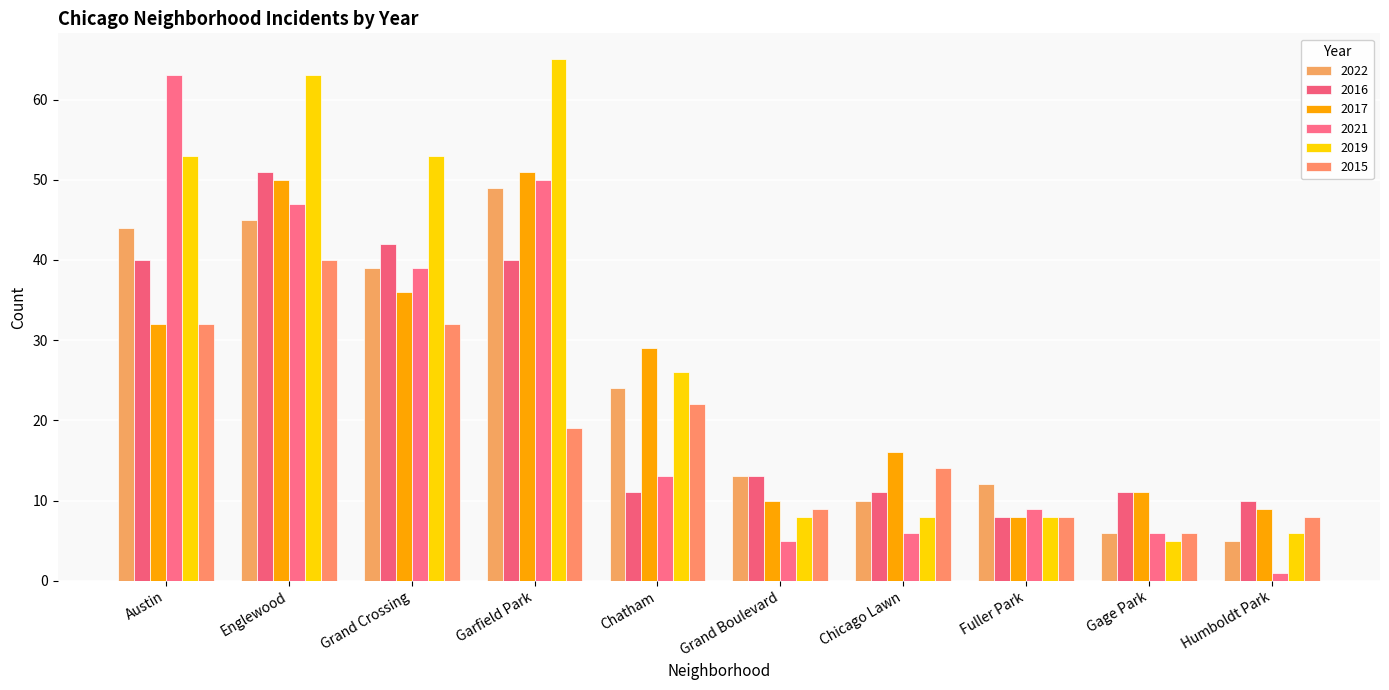

Count the number of categories in the chart.

10